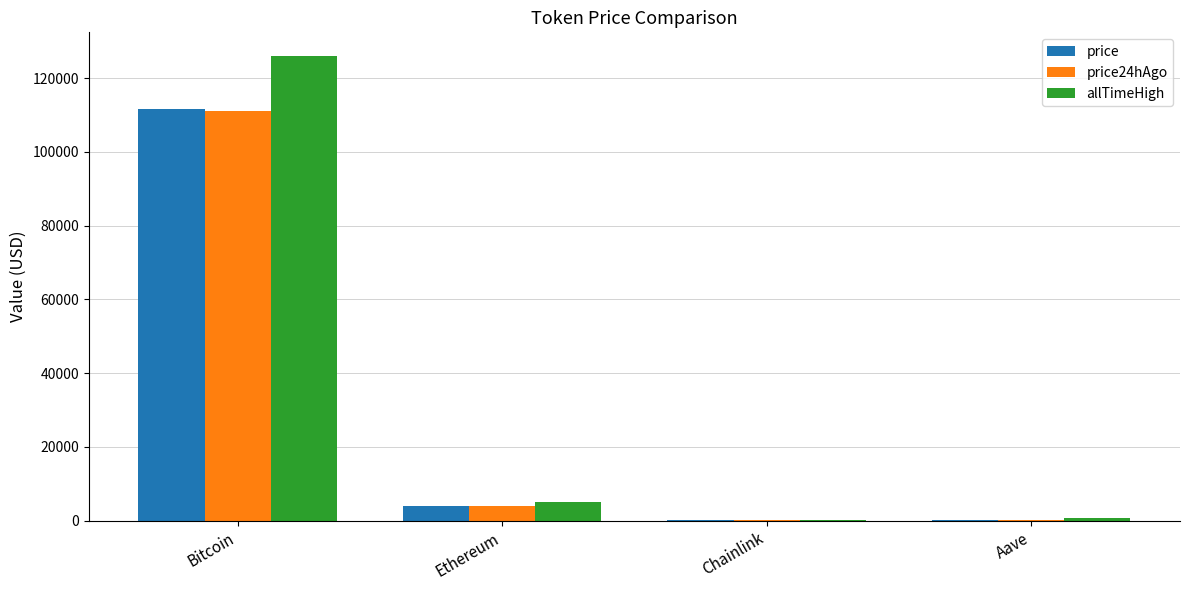

What are all the series names shown in the legend?

price, price24hAgo, allTimeHigh